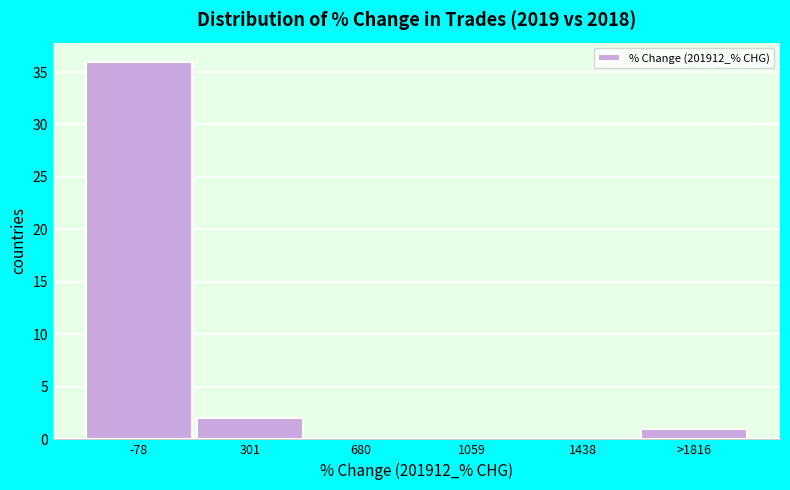

Reading right to left, list all the values displayed in this chart.

>1816=1	1438=0	1059=0	680=0	301=2	-78=36